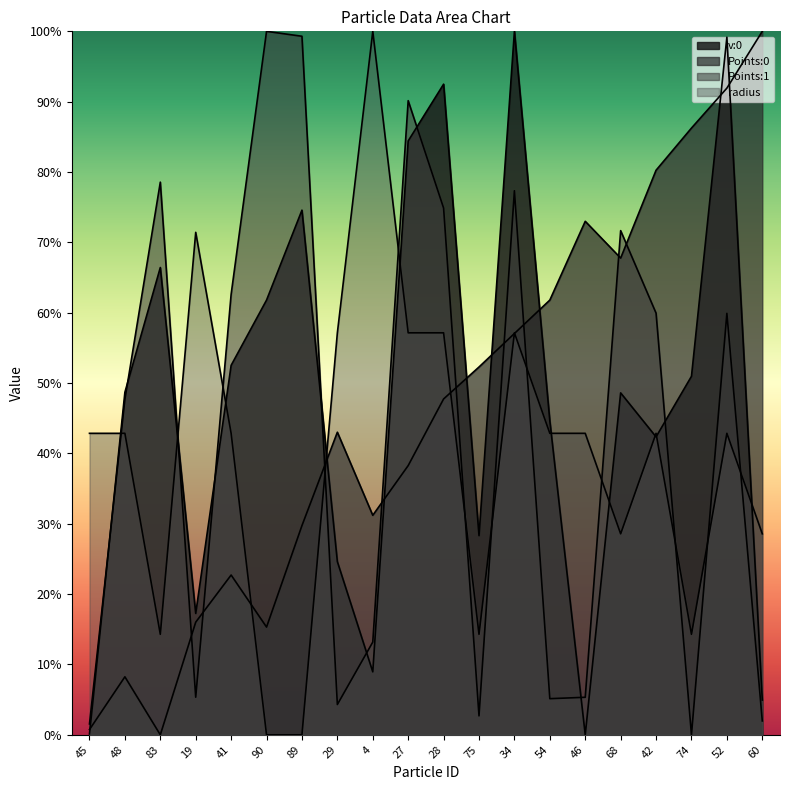

How many lines are shown in the chart?

4